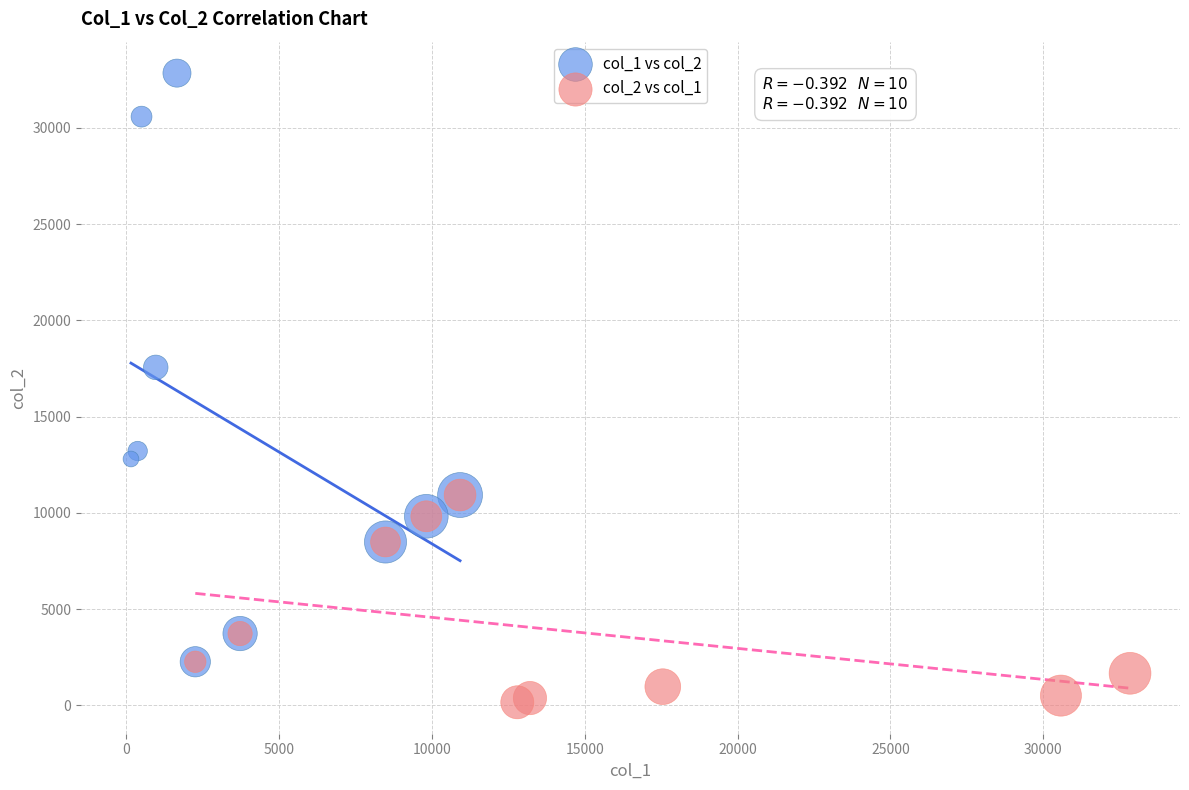

Which series has the widest spread of Y values?

col_1 vs col_2